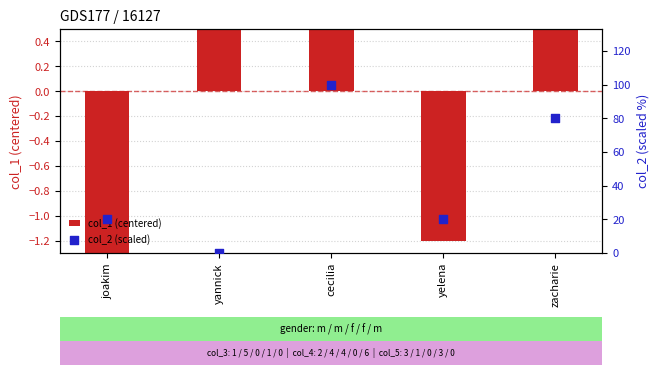

Which series contains the highest Y value?

col_2 (scaled)